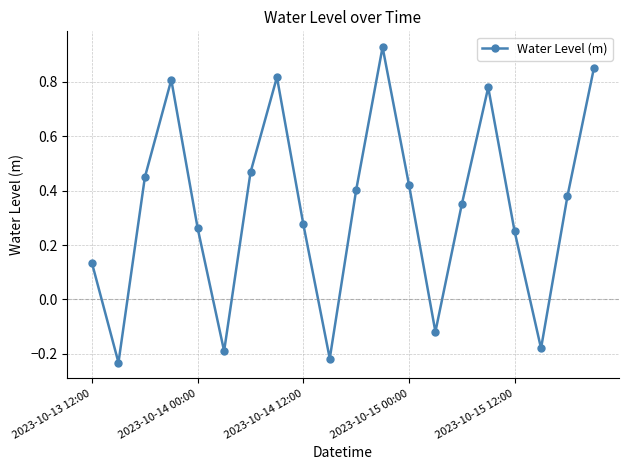

True or false: there are more than 0 points higher than both neighbors.

True